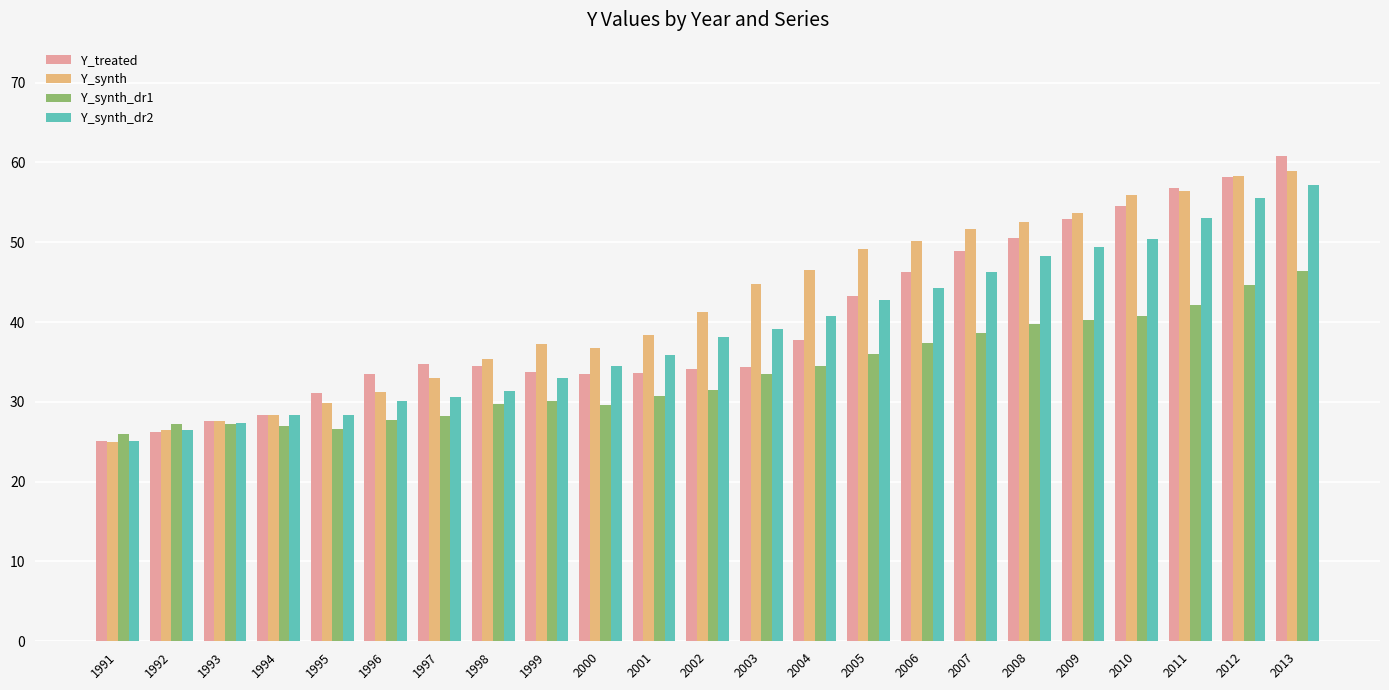

What are all the series names shown in the legend?

Y_treated, Y_synth, Y_synth_dr1, Y_synth_dr2